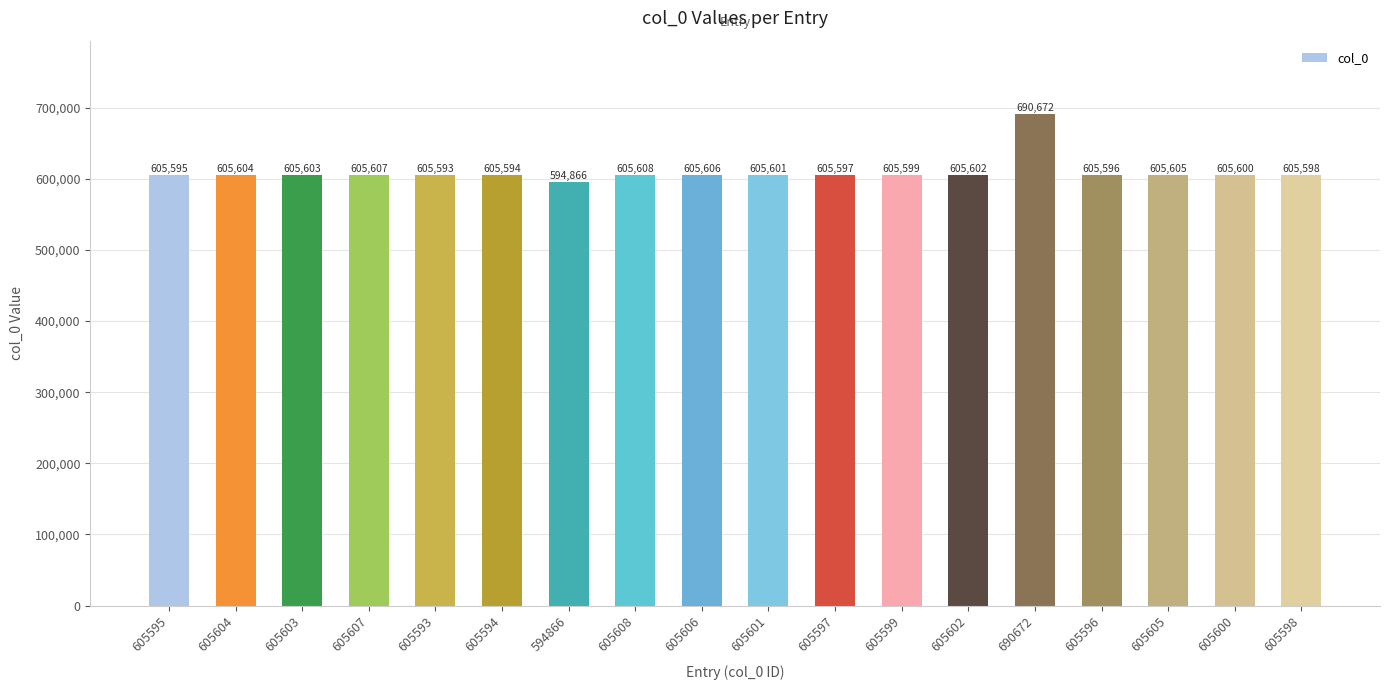

What is the difference between the values at 605593 and 605602?

9